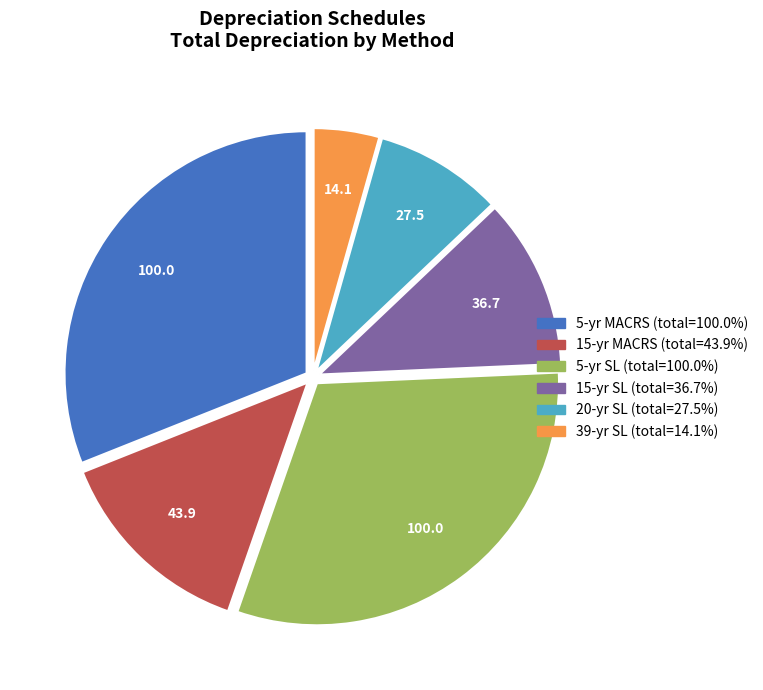

What is the ratio of the value at 15-yr MACRS to the value at 5-yr MACRS?

0.4